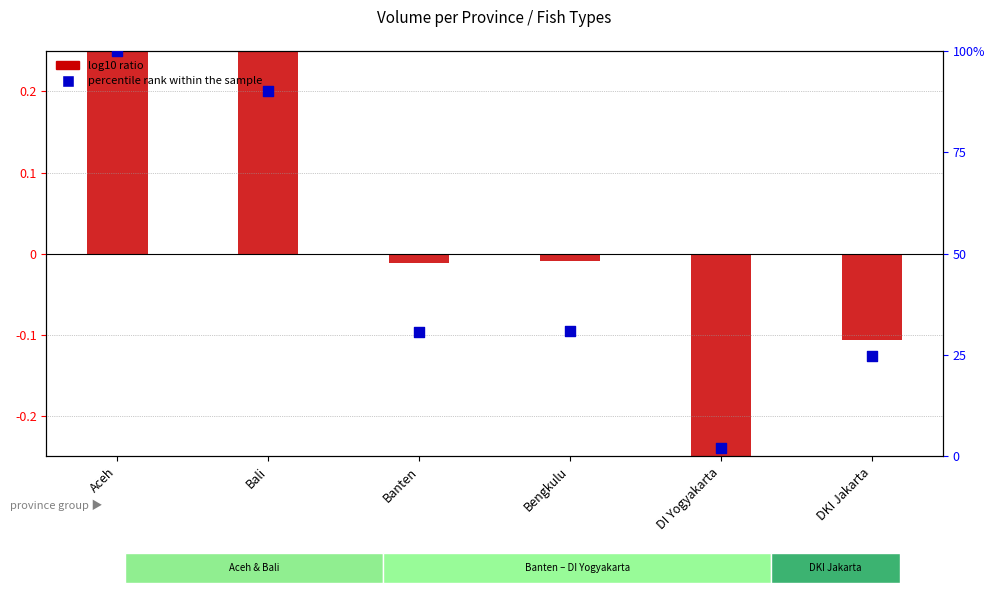

What is the total value across all series at DKI Jakarta?

24.6